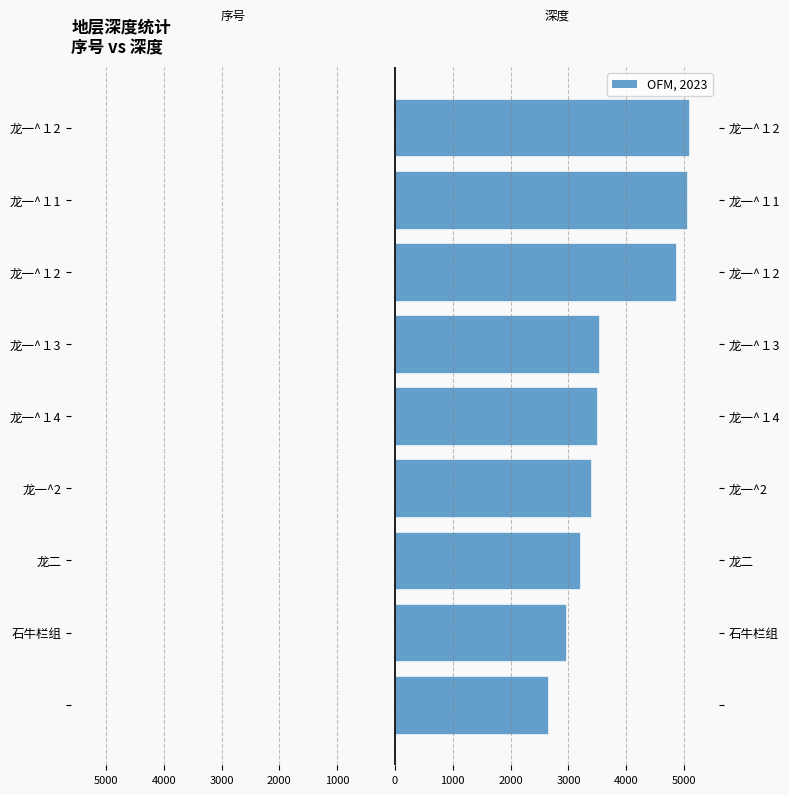

What is the spread (max minus min) of values at 龙一^2?

3399